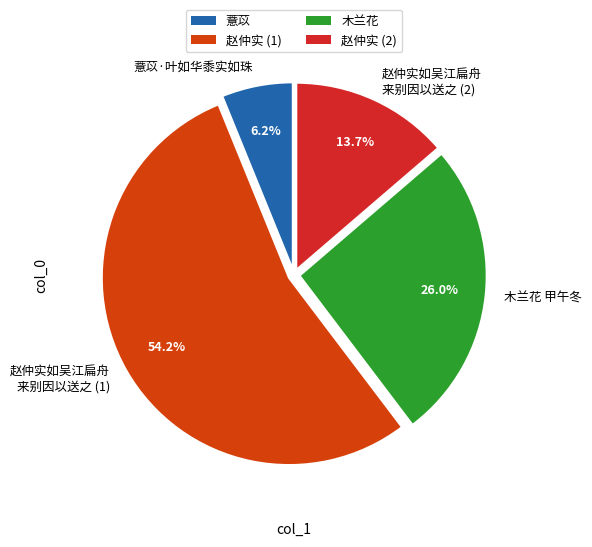

Do 薏苡·叶如华黍实如珠 and 木兰花 甲午冬 together represent more than half of the pie?

No